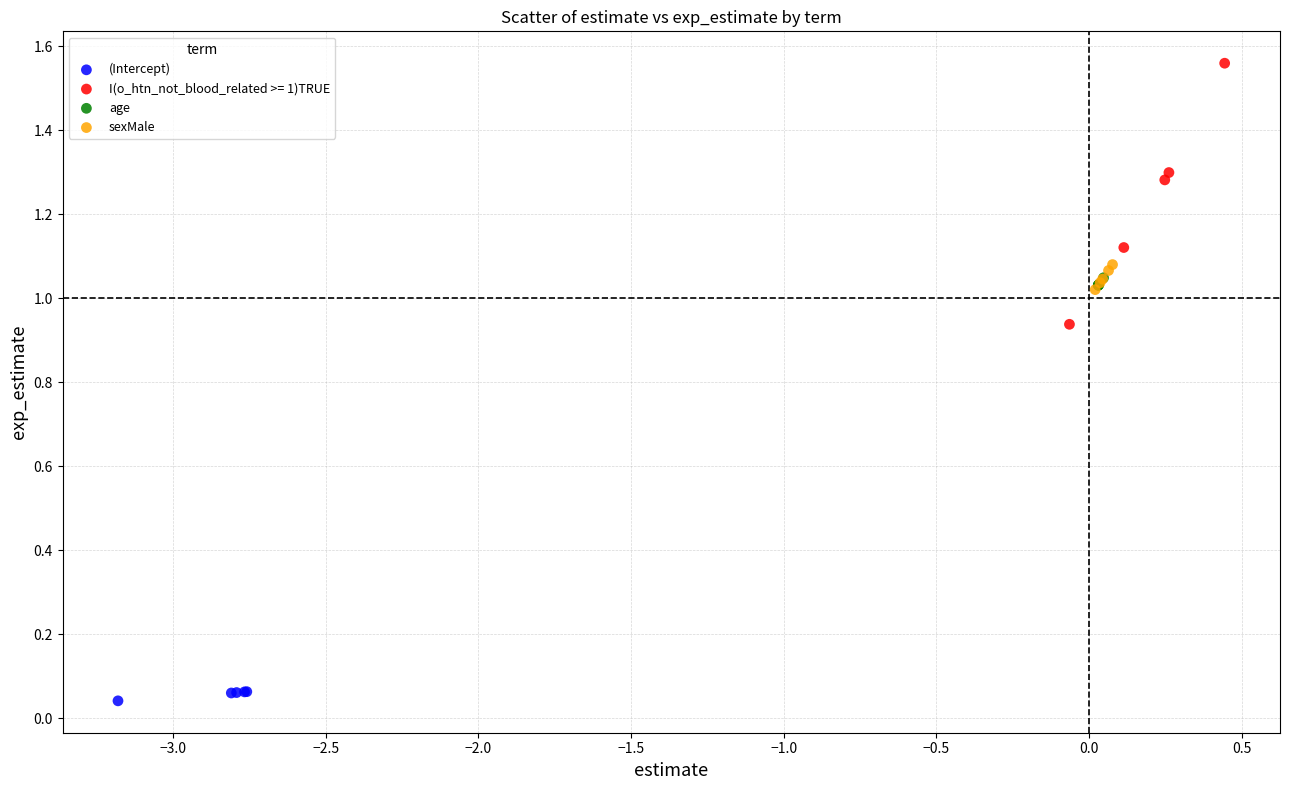

Which series reaches the minimum Y coordinate?

(Intercept)